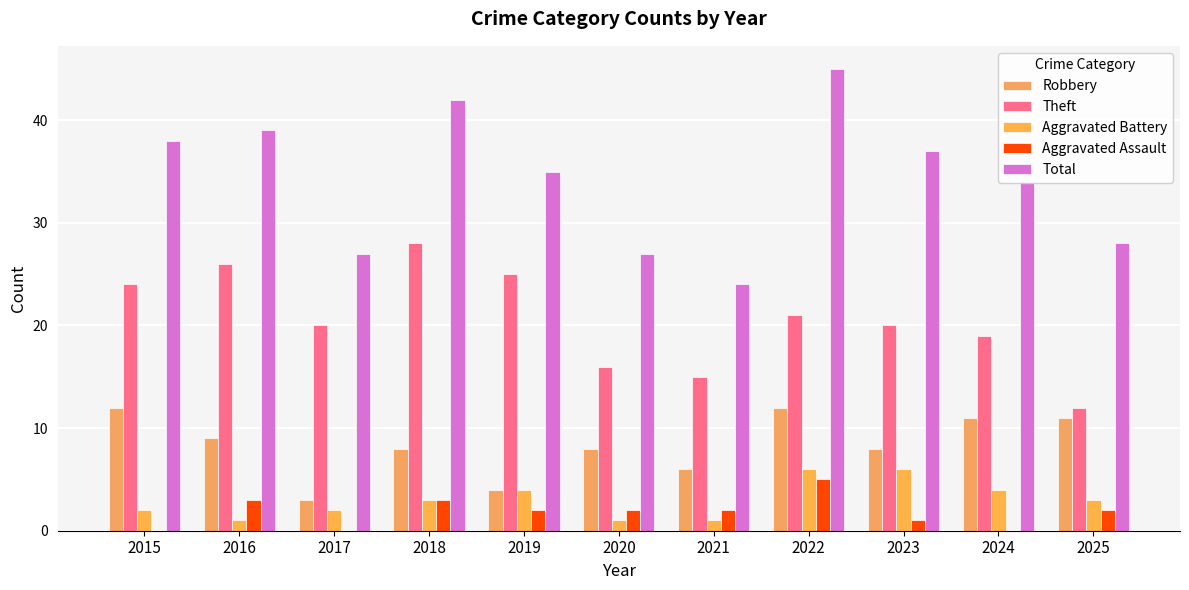

What is the value of the Aggravated Assault bar at the 2nd from the left?

3